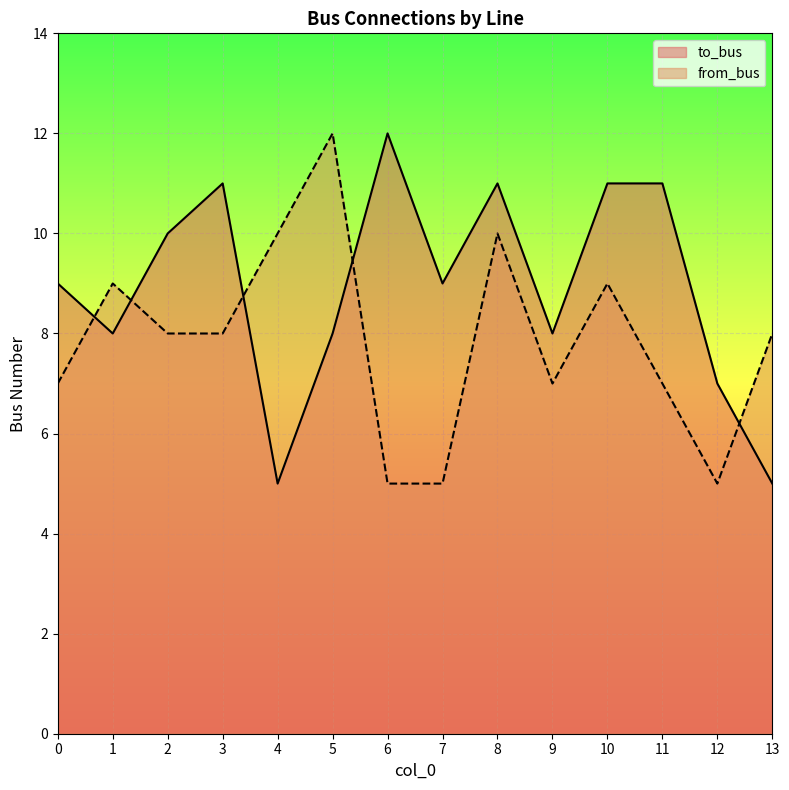

How many times do from_bus and to_bus cross each other?

5